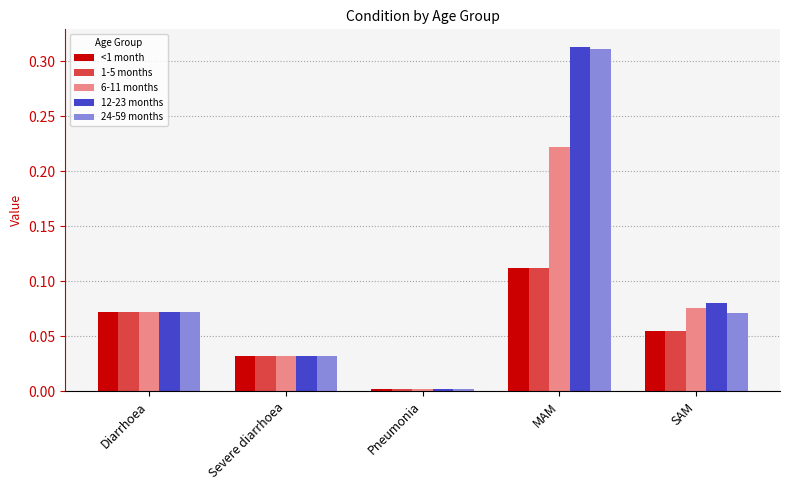

What is the sum of all 24-59 months values?

0.5